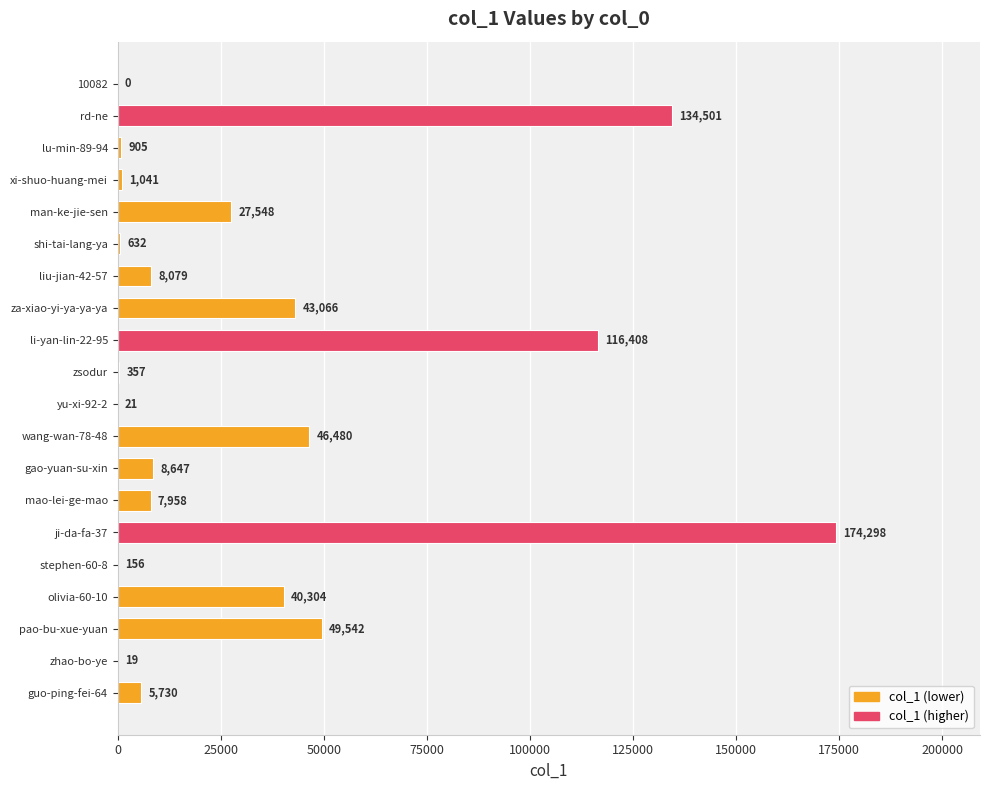

What is the change in value from rd-ne to zsodur?

-134144